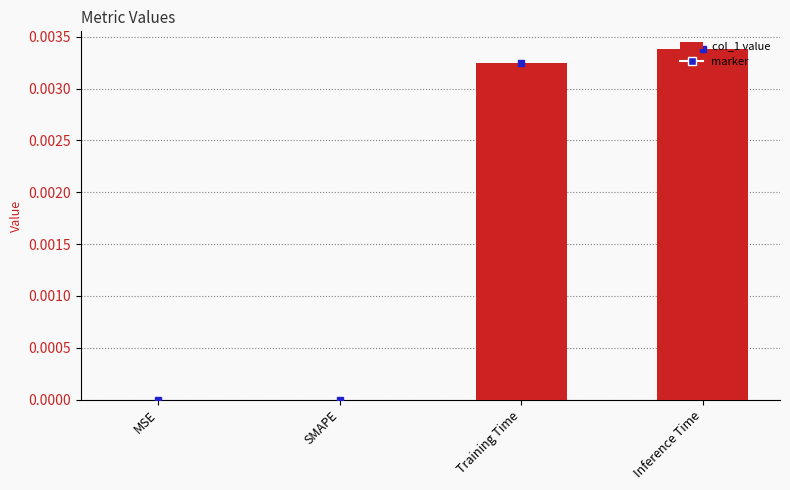

Is it true that the value at SMAPE is 0.0?

True